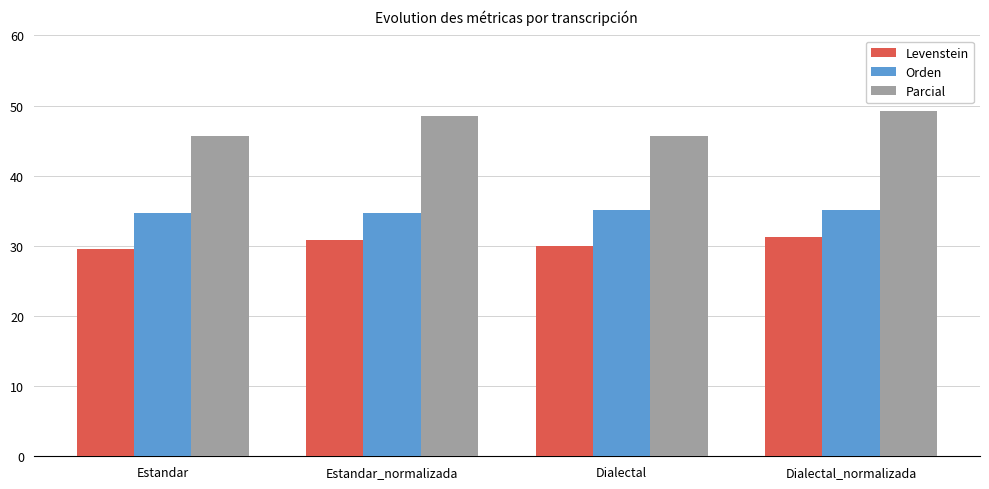

What is the difference between the highest and lowest values at Estandar?

16.1